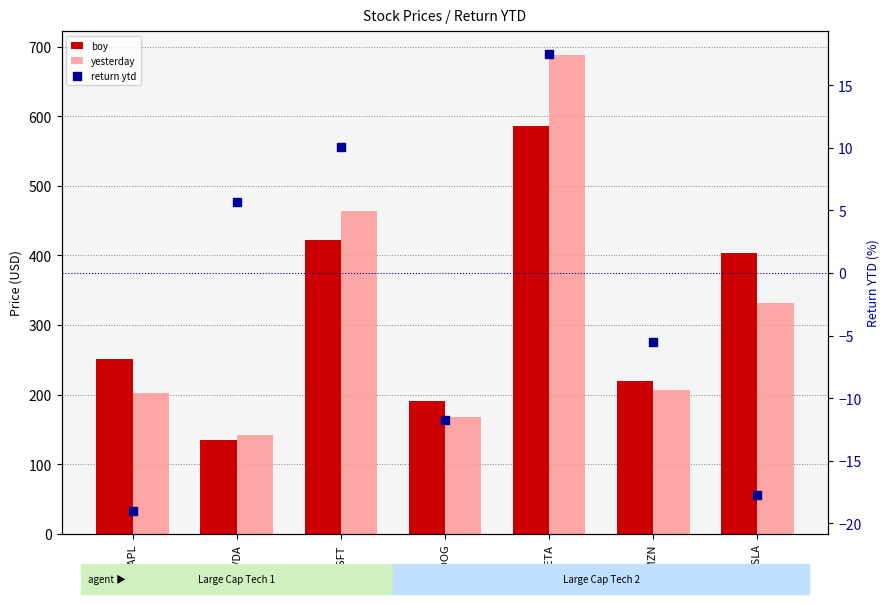

What are all the series names shown in the legend?

boy, yesterday, return ytd